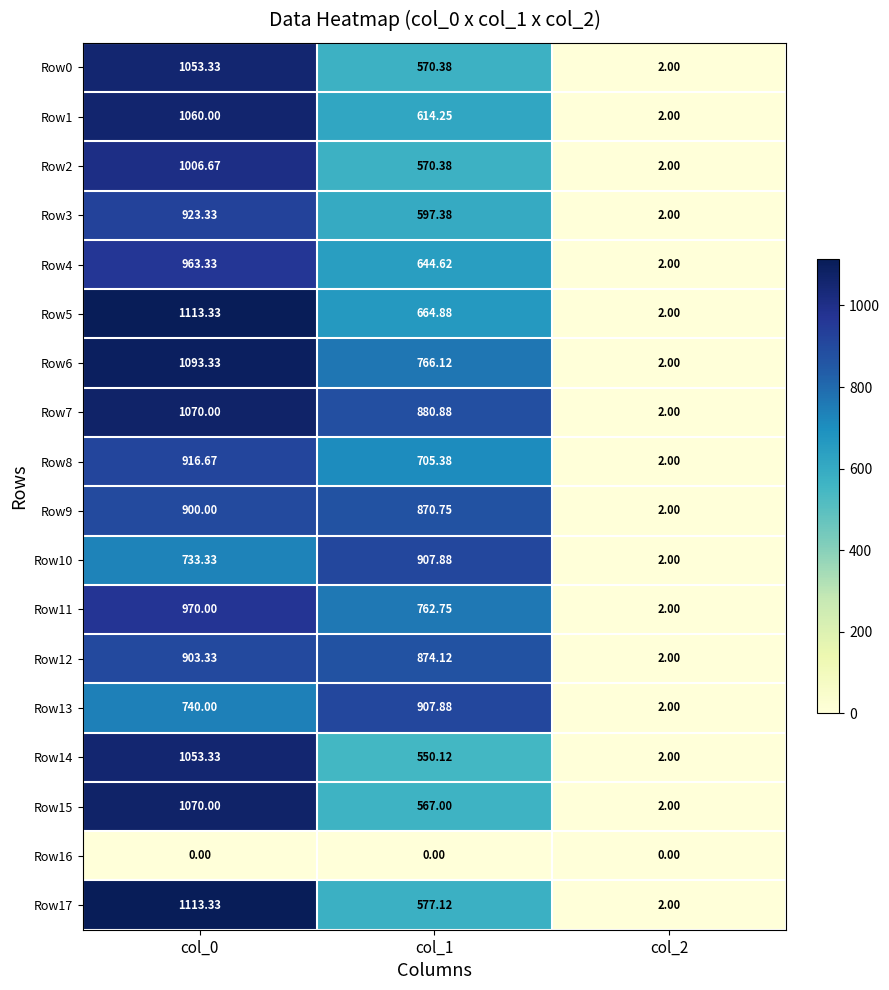

Which label corresponds to the largest value in the chart?

col_0